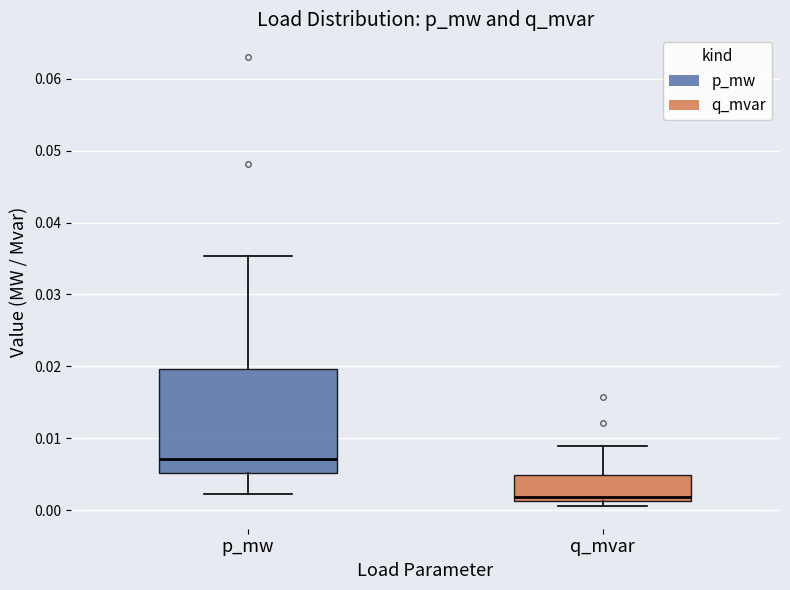

Where does the upper whisker of the box for p_mw end on the y-axis? The values are not printed on the chart, so give them approximately, as read against the axis.

0.035